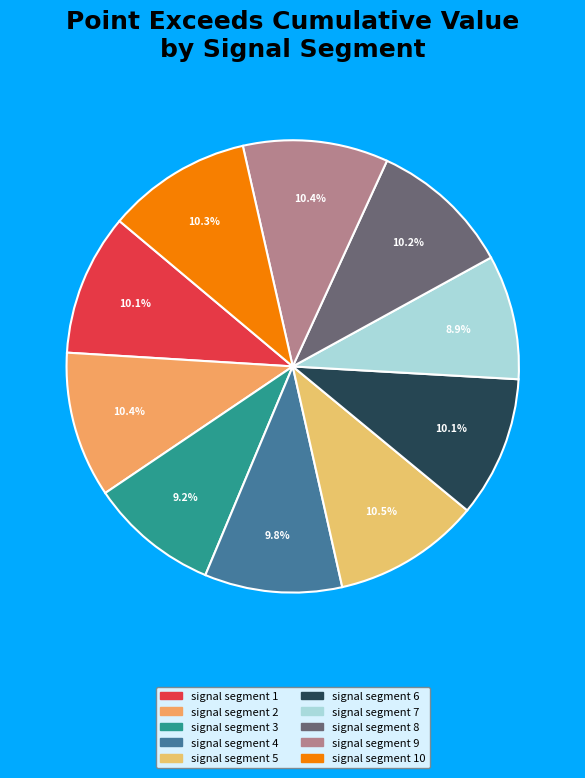

Is it true that signal segment 8 is 10% of the pie?

True